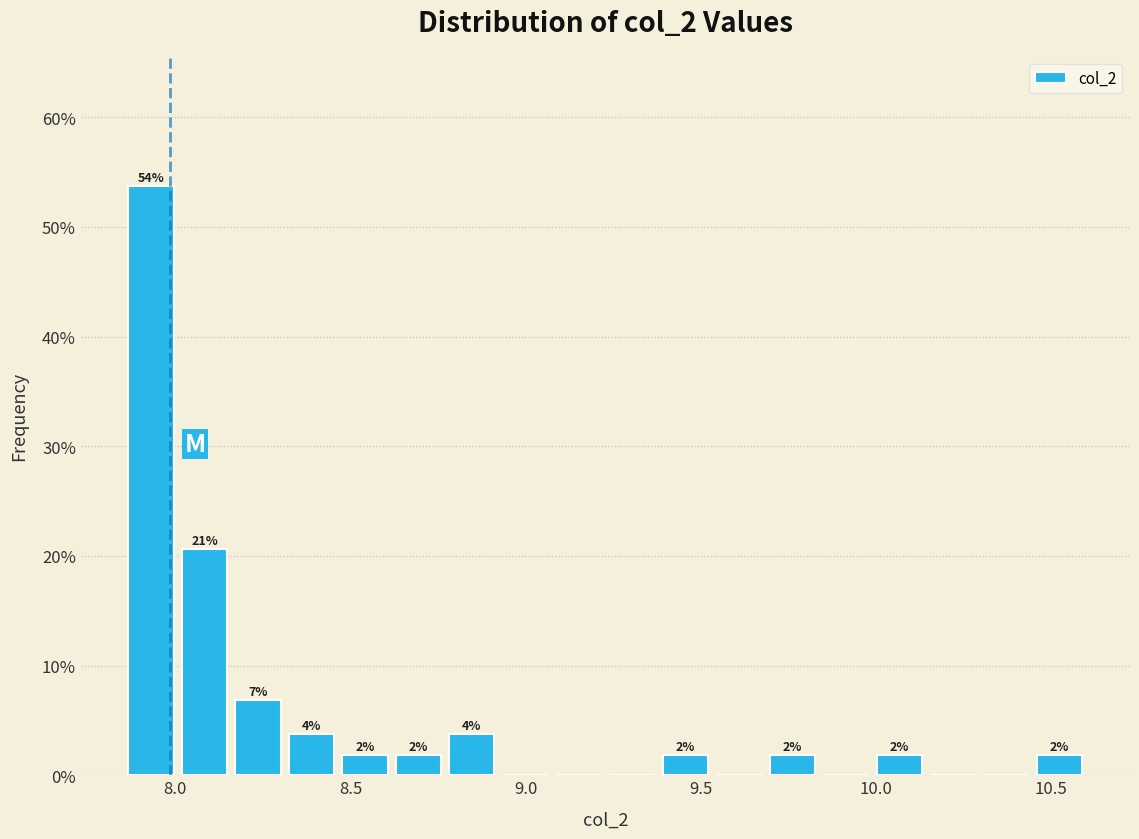

Around what value on the x-axis is the tallest bar? Give the approximate position of its centre, as read against the axis.

7.95